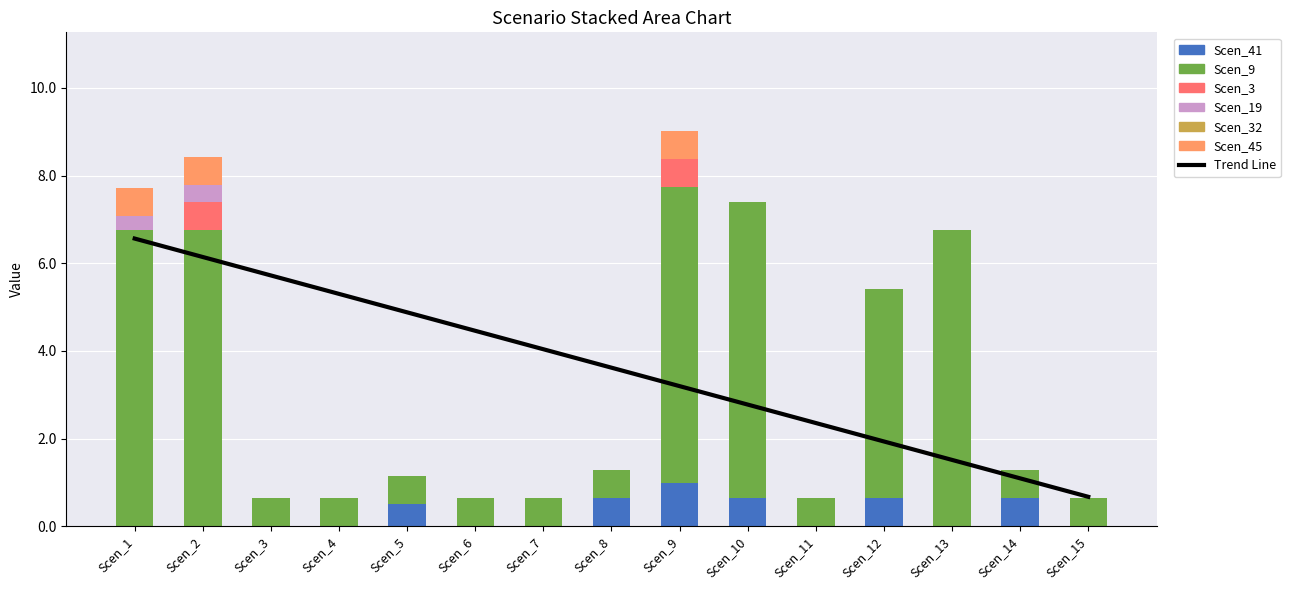

What is the difference between the Scen_9 values at Scen_9 and Scen_11?

6.1